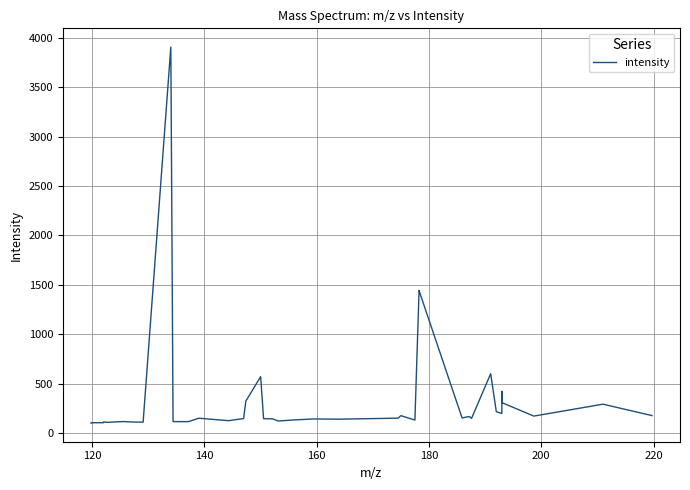

What is the difference between the maximum and minimum values?

3805.5